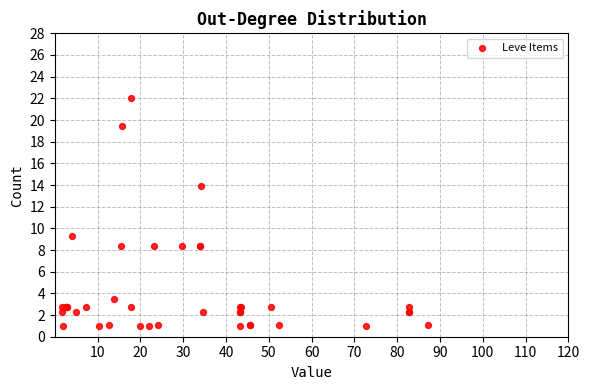

What Y value in the scatter plot is closest to 11?

9.3